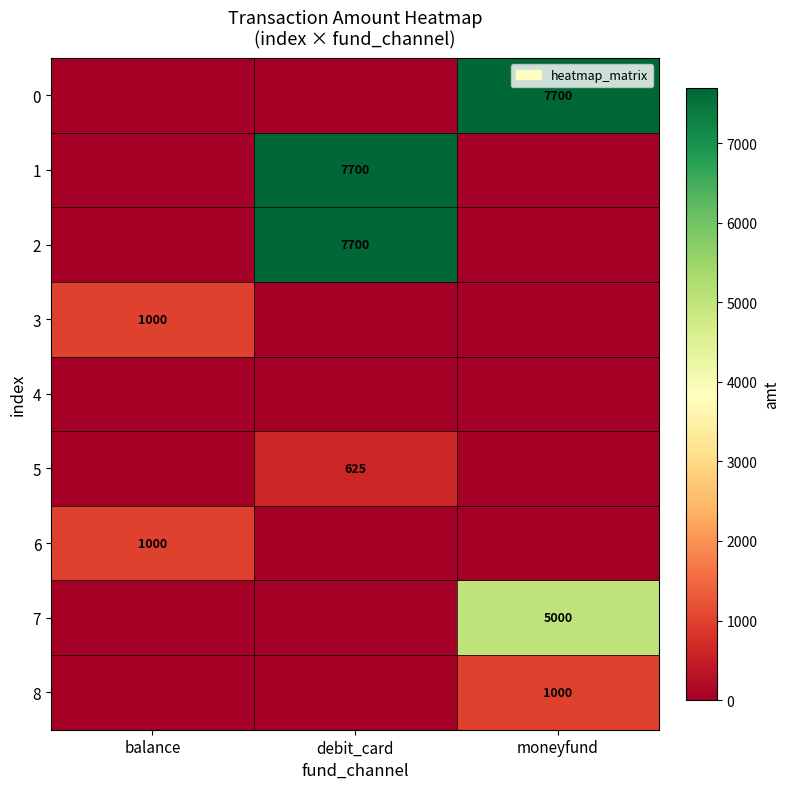

The 8 series shows 1499 at moneyfund. True or false?

False